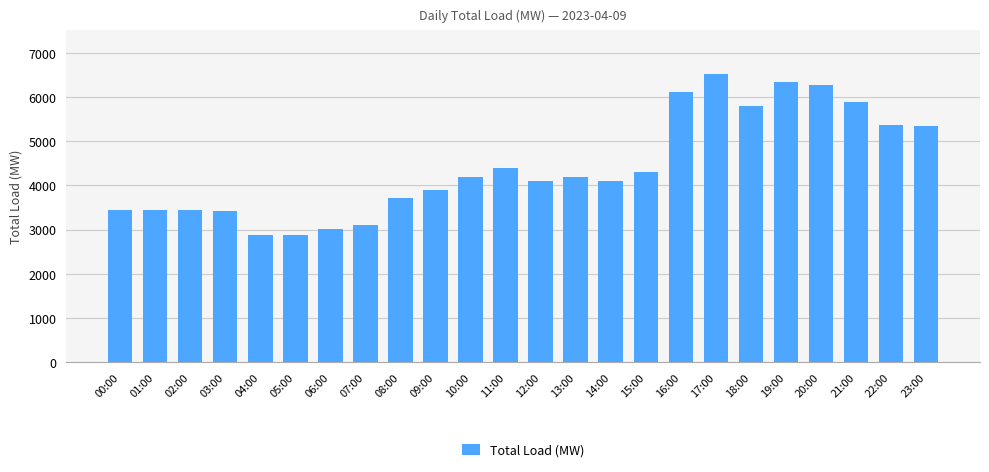

What is the difference between the values at 17:00 and 00:00?

3075